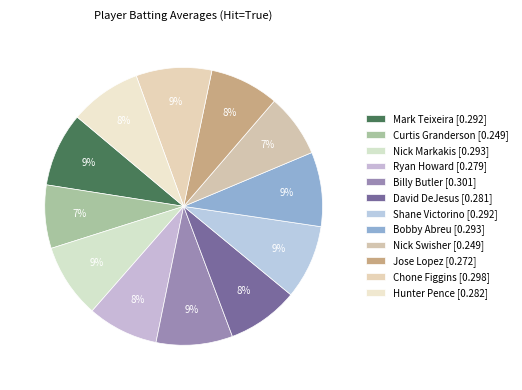

Count the number of slices in the pie.

12